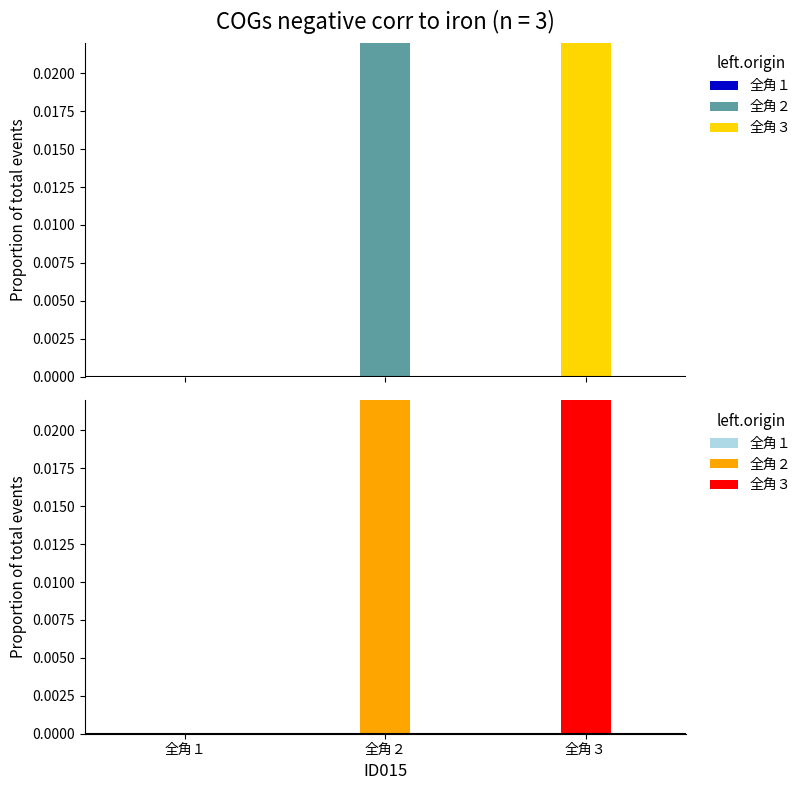

How many values are above zero?

2